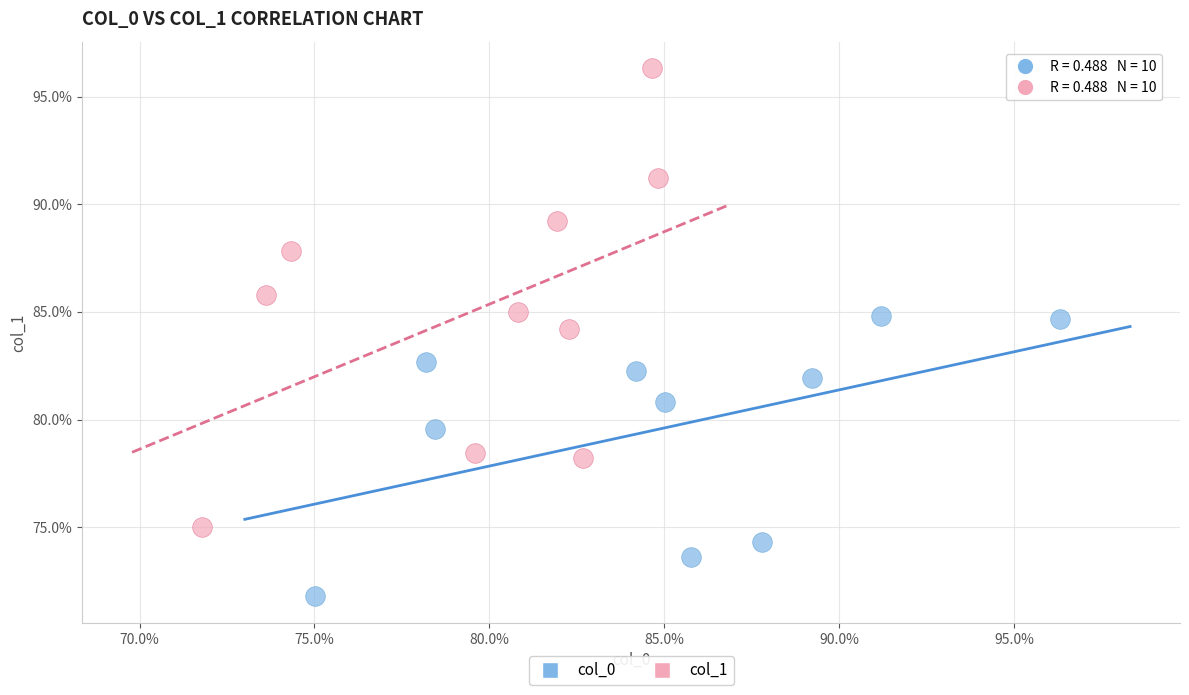

Which series contains the lowest Y value?

col_0